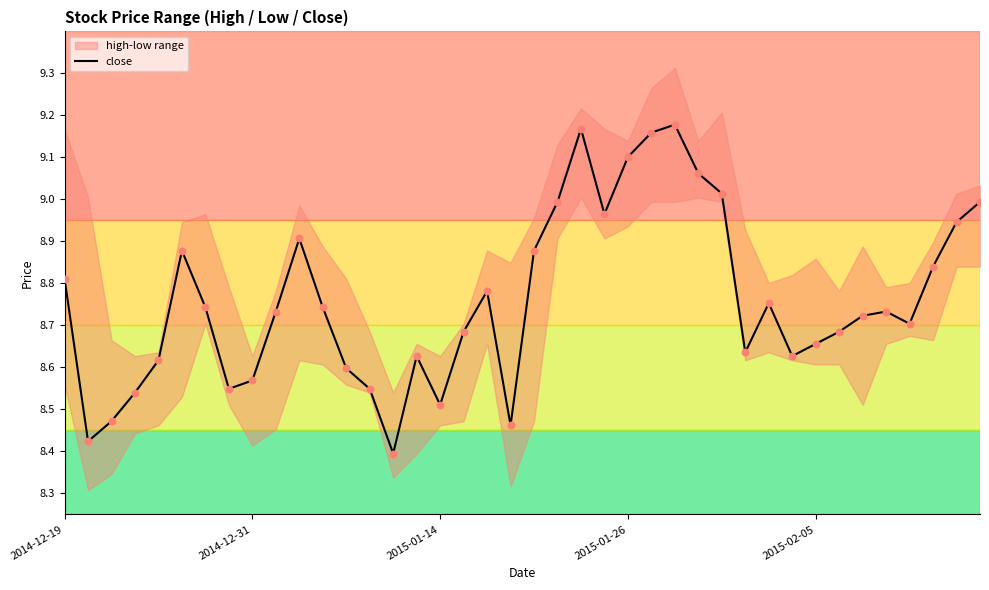

What is the ratio of the value at 38 to the value at 24?

1.0